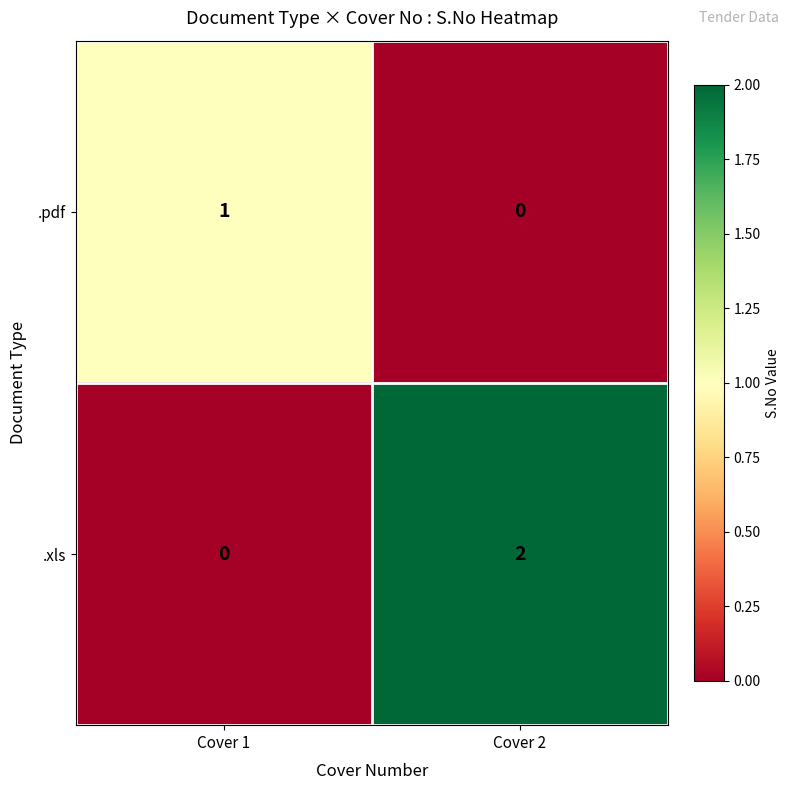

True or false: .xls has a value of 1 at Cover 2.

False